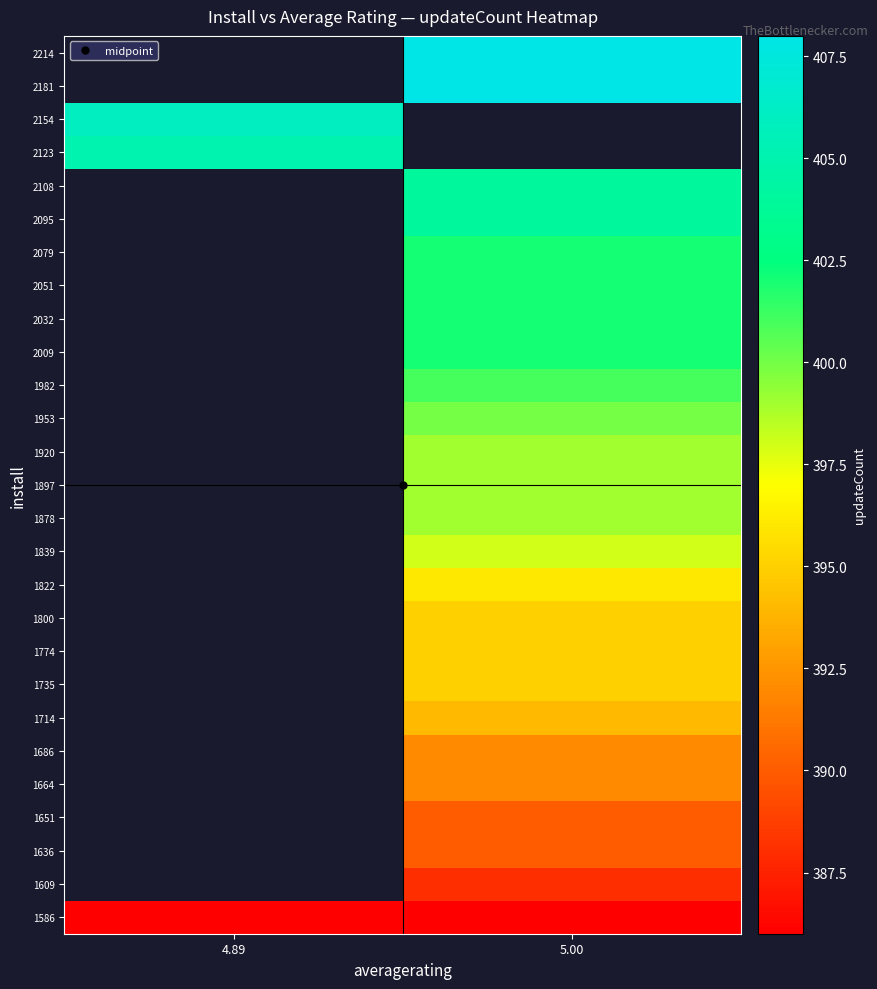

What is the spread (max minus min) of values at 5.00?

22.0